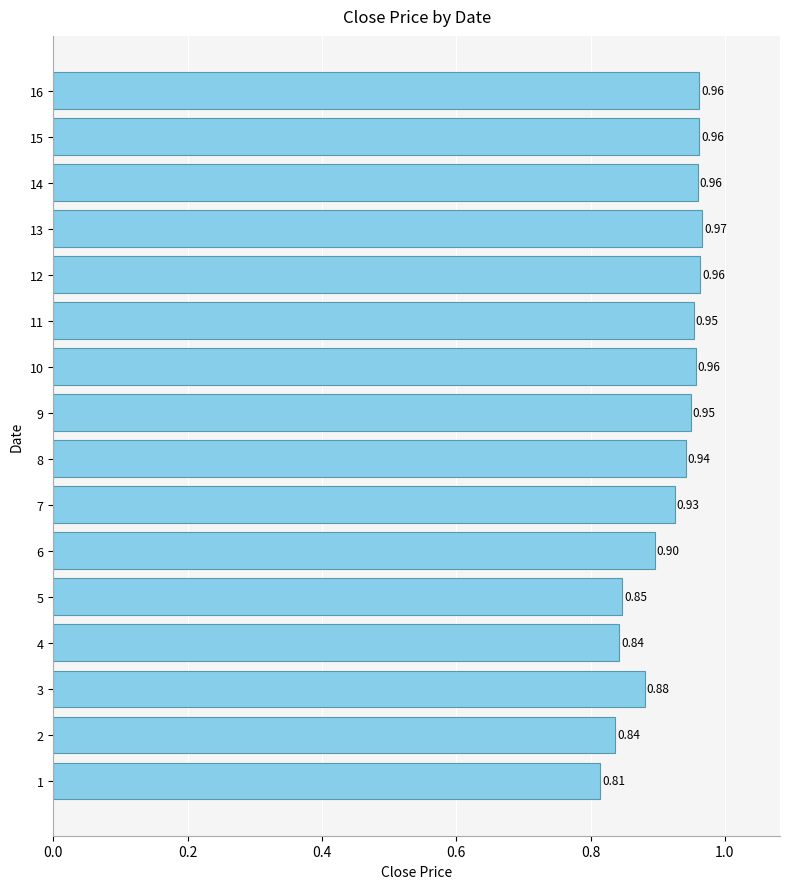

Which has a higher value, 13 or 10?

13